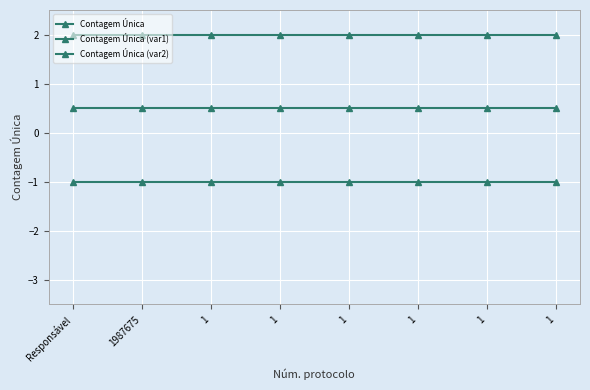

What is the value of the Contagem Única point at the 7th from the left?

2.0